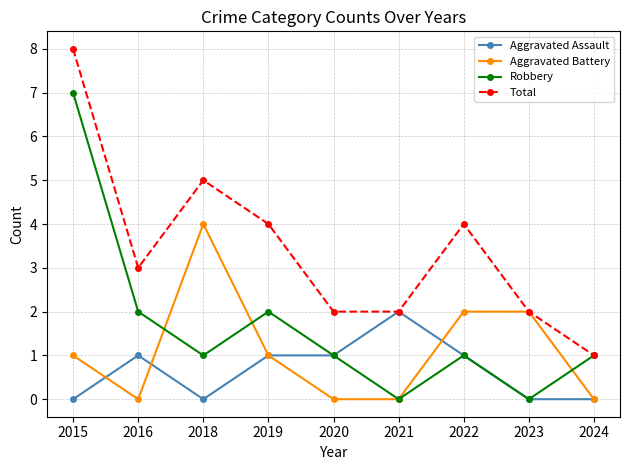

True or false: Total has a value of 5 at 2018.

True